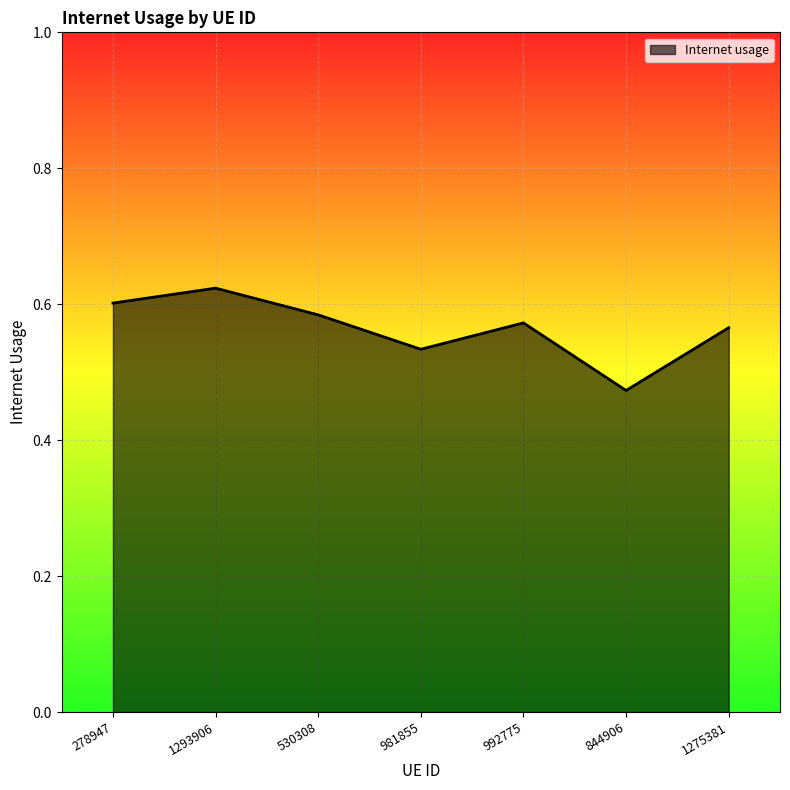

What position from the right is 1293906?

6